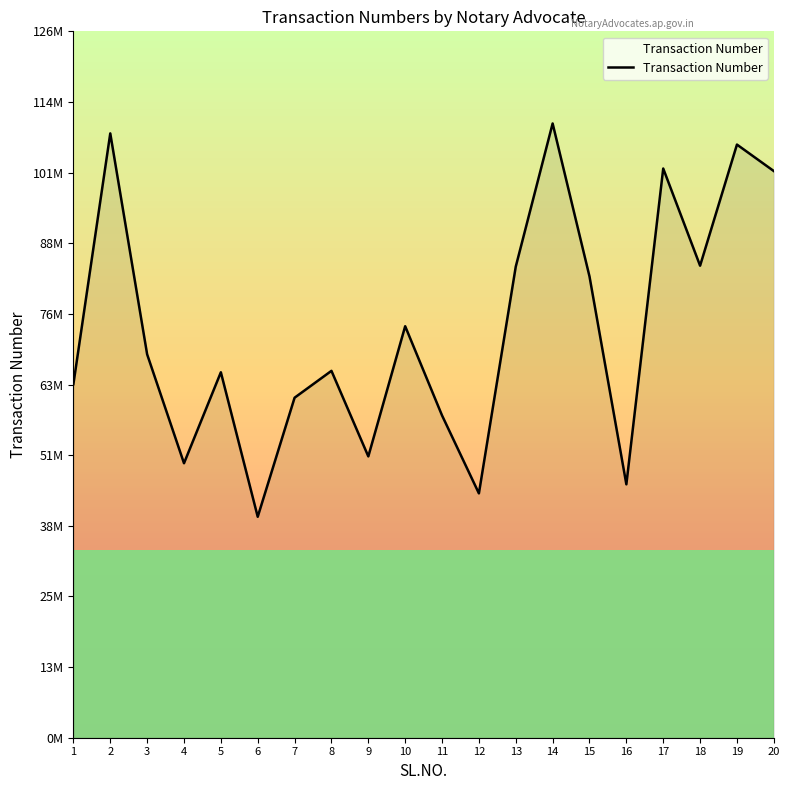

What is the smallest value displayed?

39490715